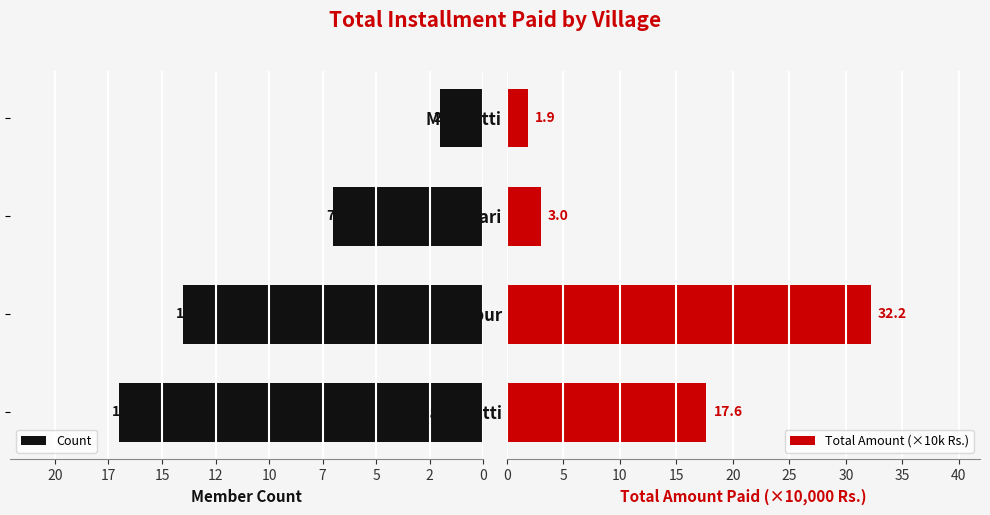

Which has a higher value, 2 or 5?

2